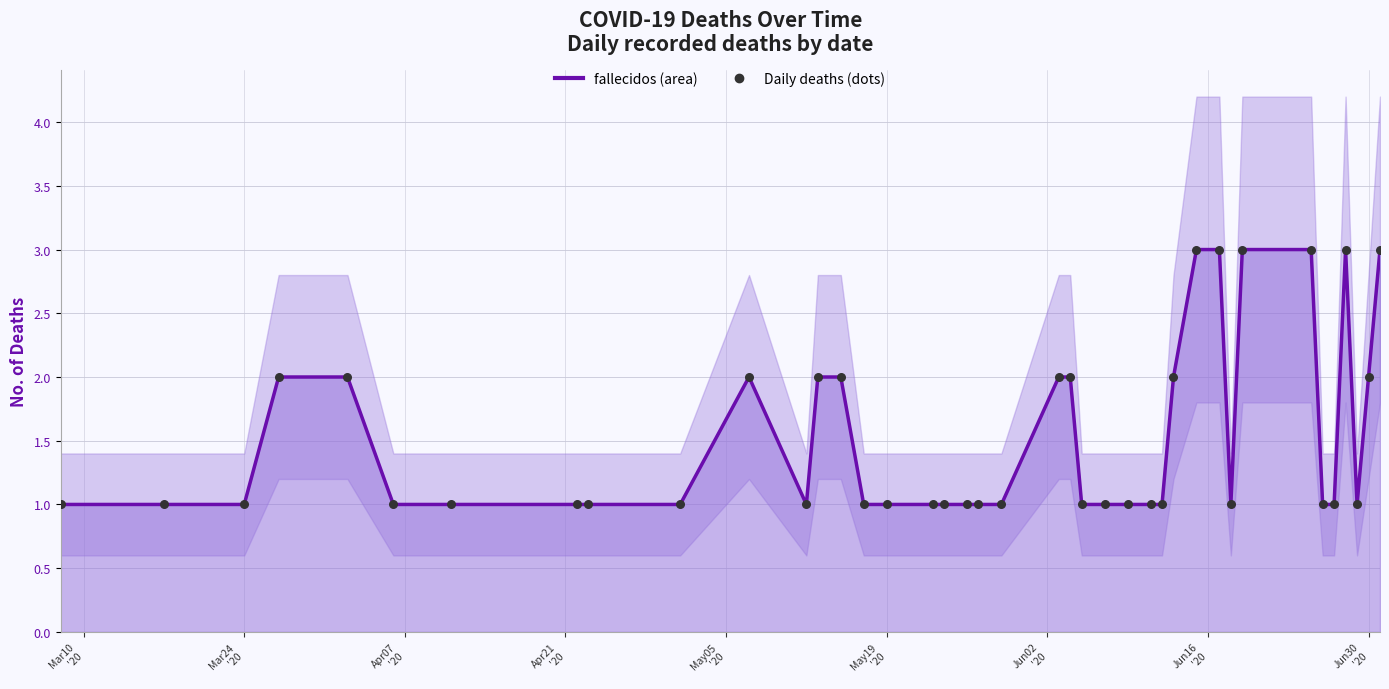

Is the value of Daily deaths (dots) at 10 greater than the value of fallecidos at 25?

Yes